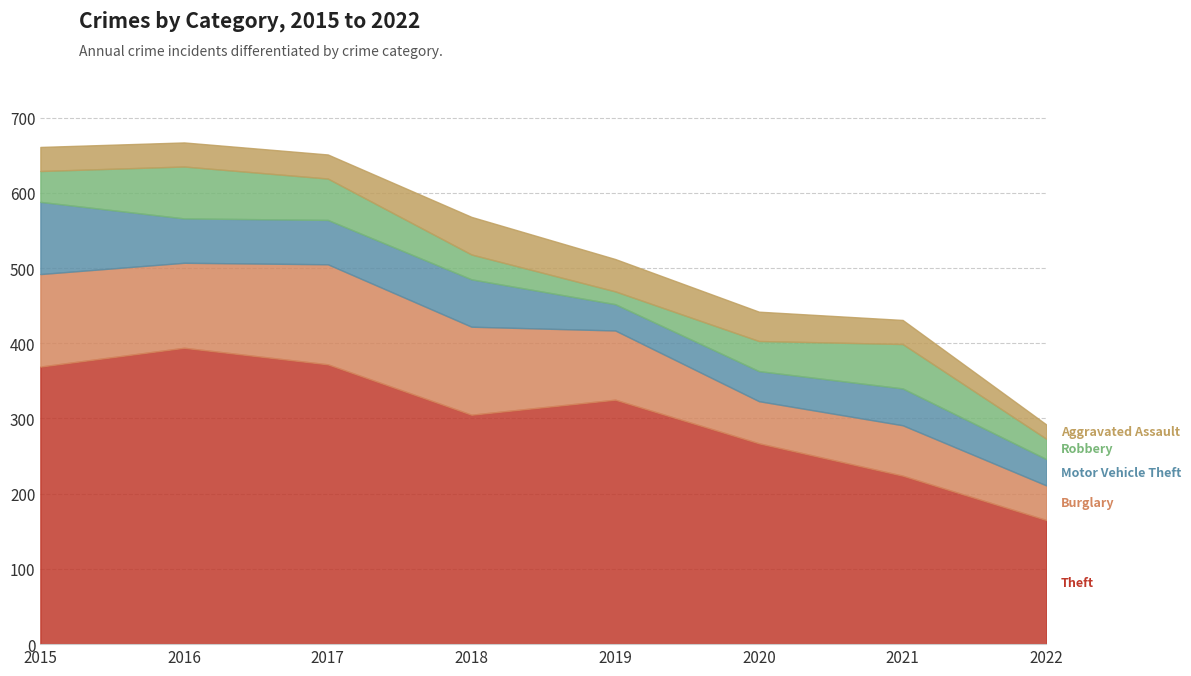

Between 2020 and 2021, which is larger?

2020